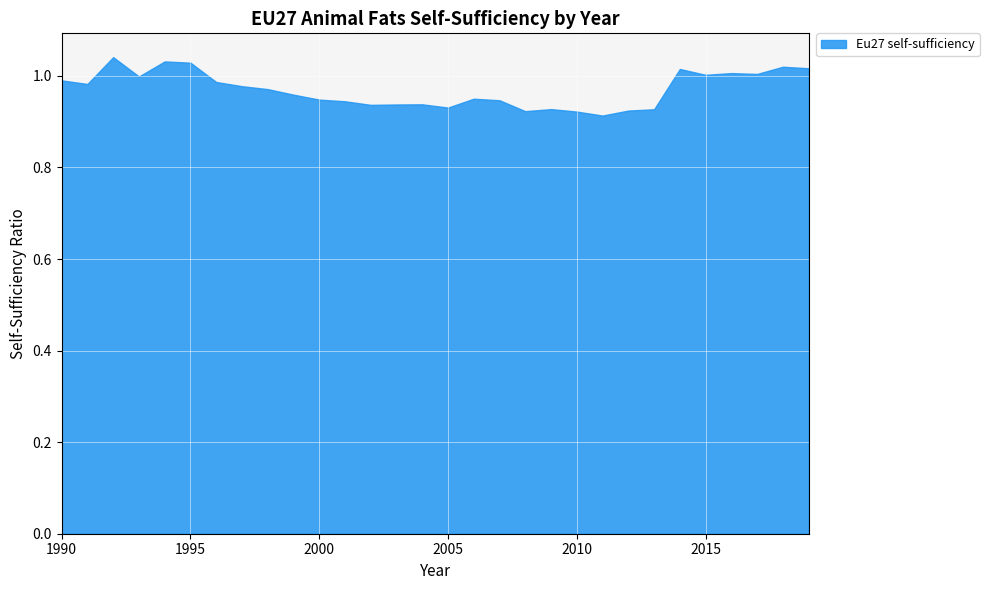

True or false: there are more than 0 points higher than both neighbors.

True